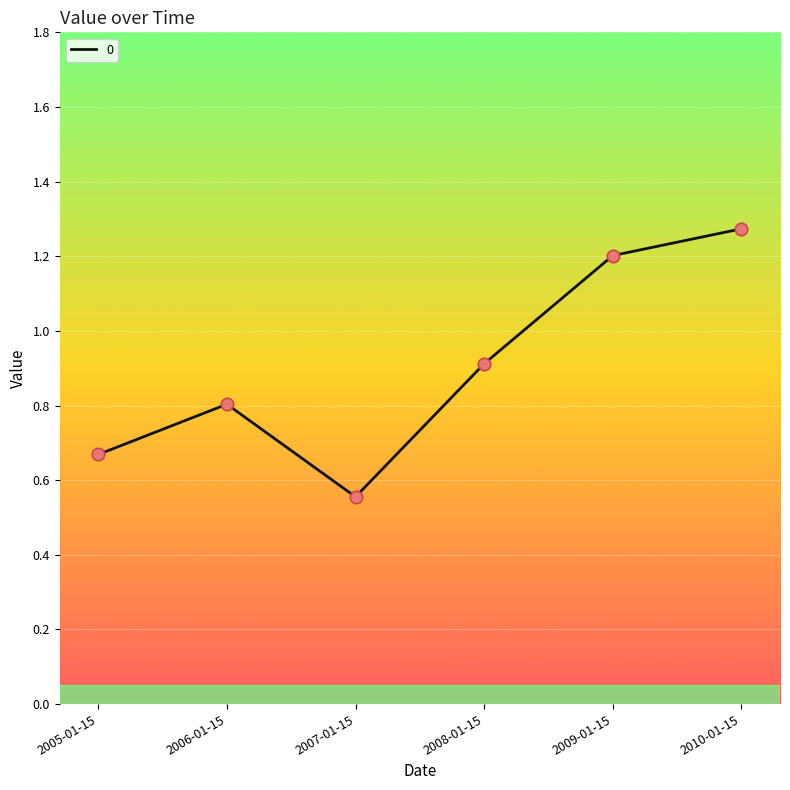

What is the change in value from 2005-01-15 to 2006-01-15?

+0.1